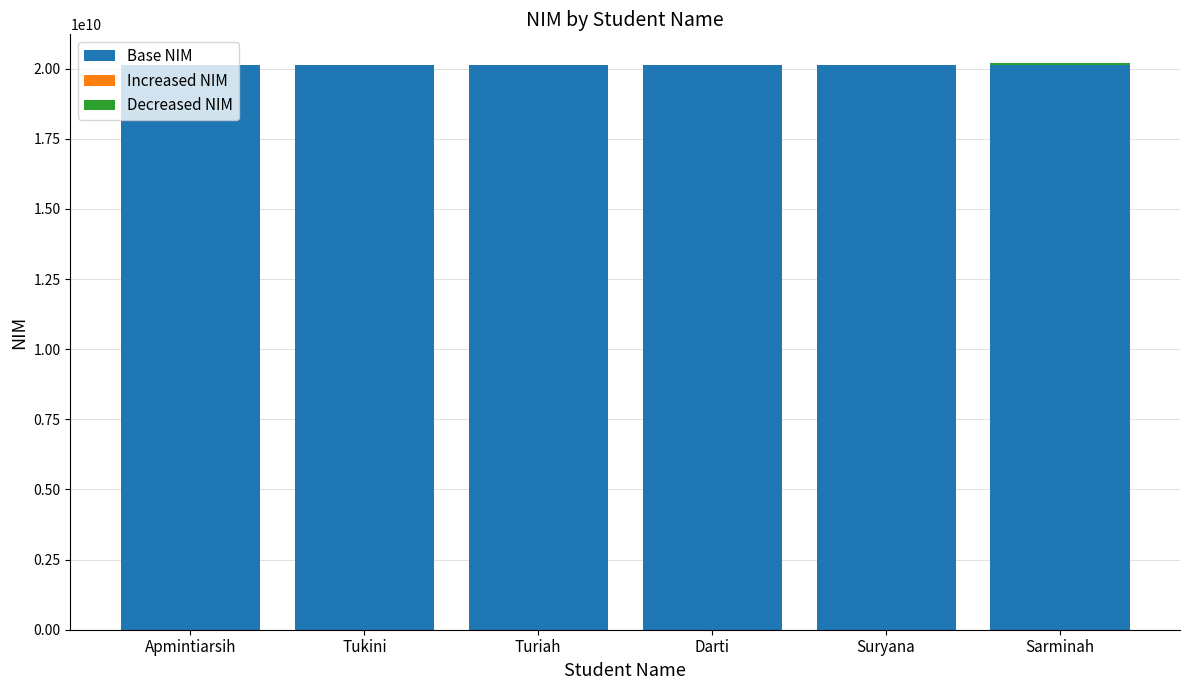

True or false: Base NIM has a value of 20110103005 at Apmintiarsih.

True